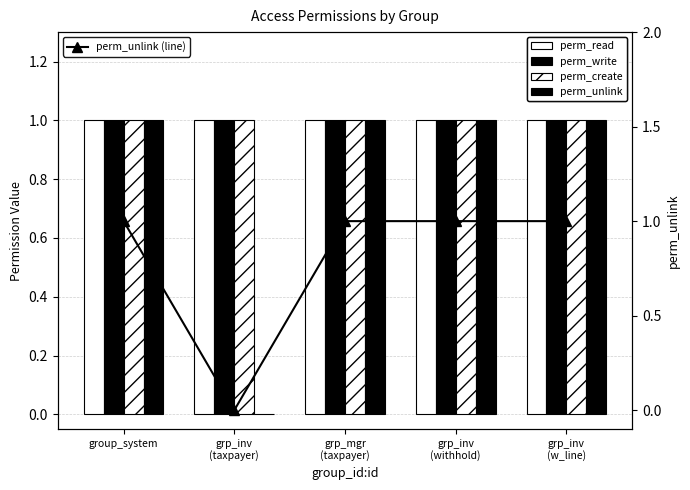

At group_system, list the series in order from smallest to largest.

perm_read, perm_write, perm_create, perm_unlink, perm_unlink (line)